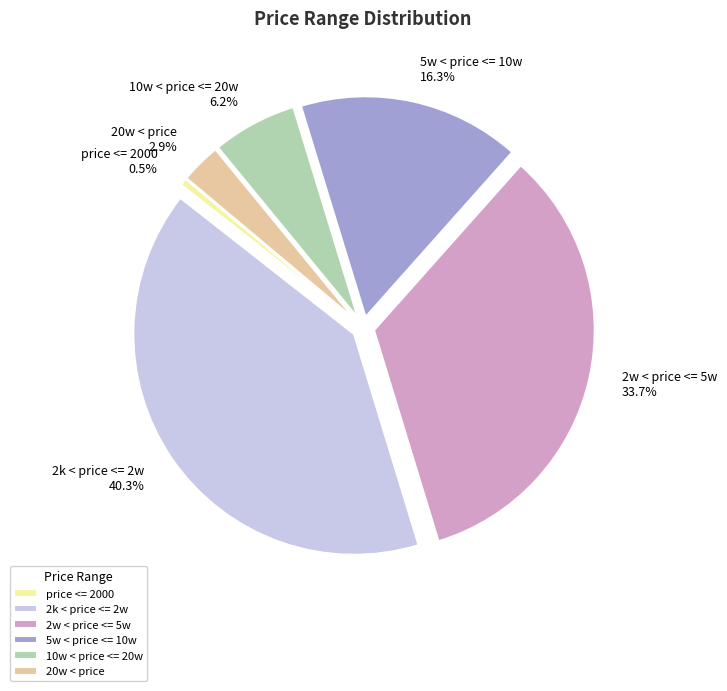

How many segments does this pie chart have?

6